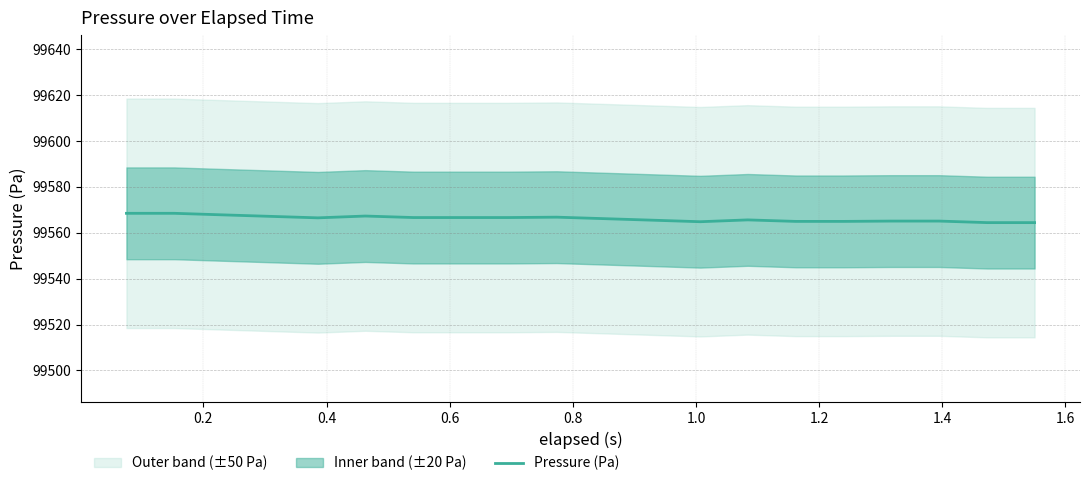

What is the maximum value for Pressure (Pa)?

99568.5